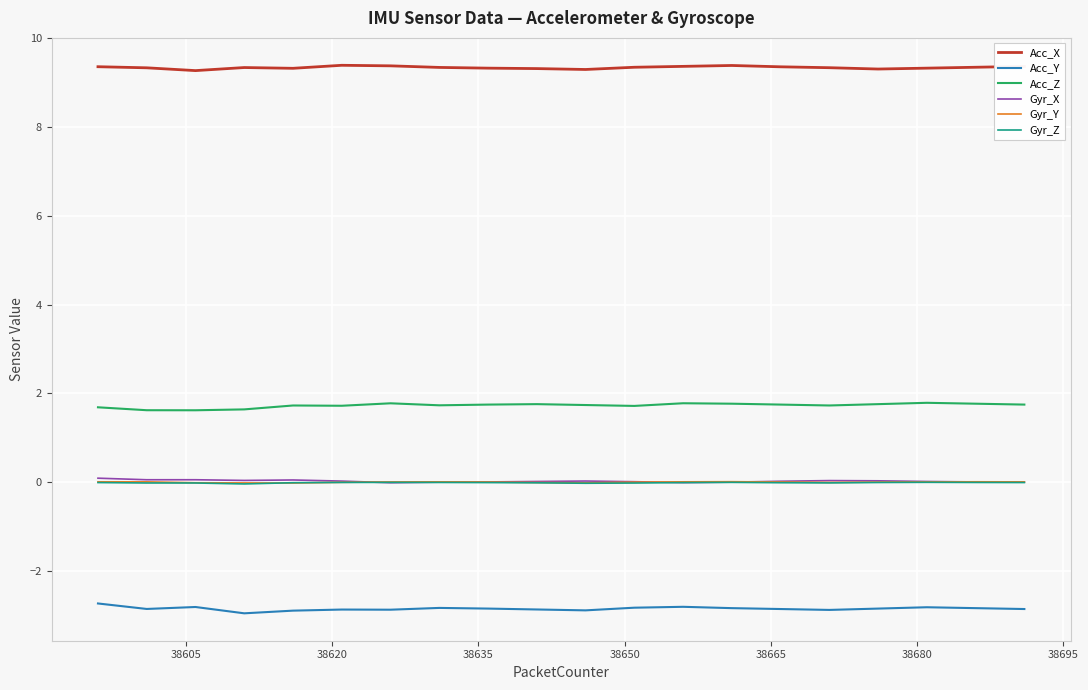

What are all the series names shown in the legend?

Acc_X, Acc_Y, Acc_Z, Gyr_X, Gyr_Y, Gyr_Z